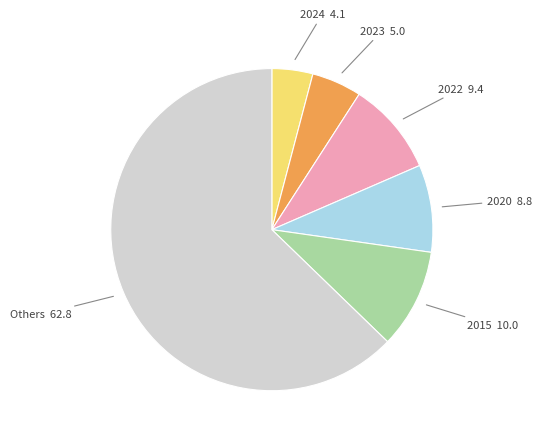

Rank the categories by value from lowest to highest.

2024 4.1, 2023 5.0, 2020 8.8, 2022 9.4, 2015 10.0, Others 62.8